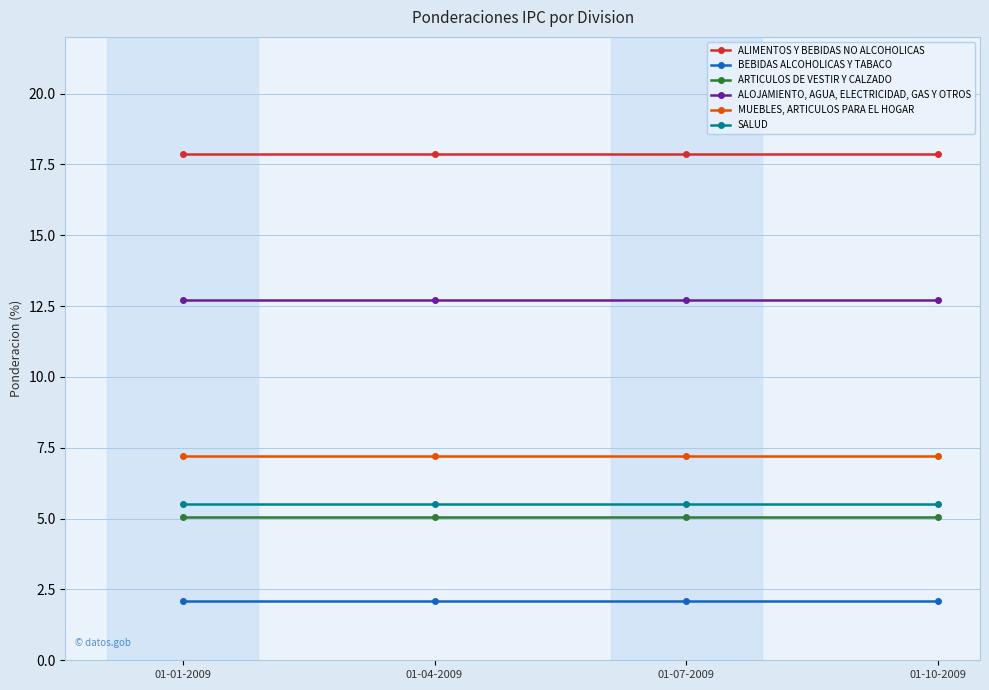

What is the highest value of the SALUD series?

5.5